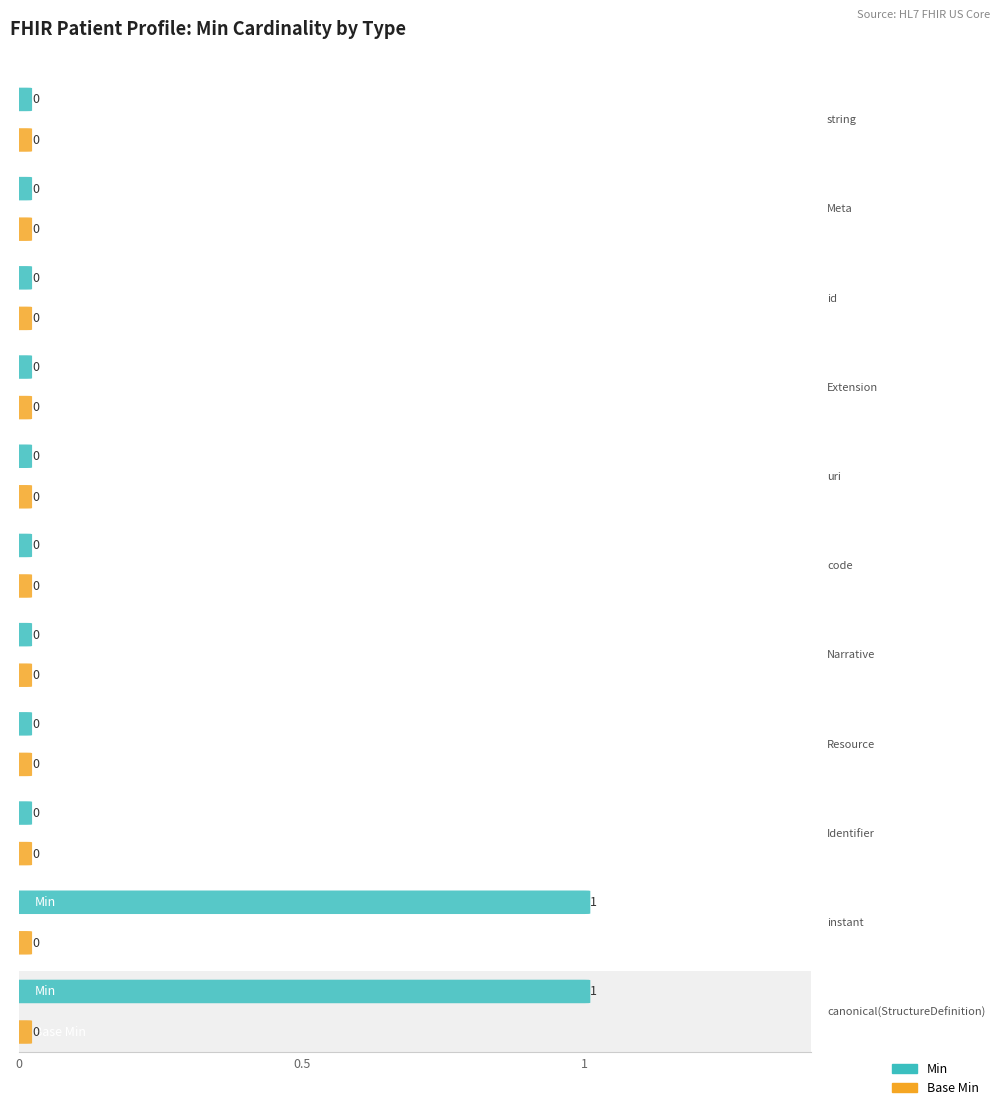

Rank the series at string from highest to lowest value.

Min, Base Min